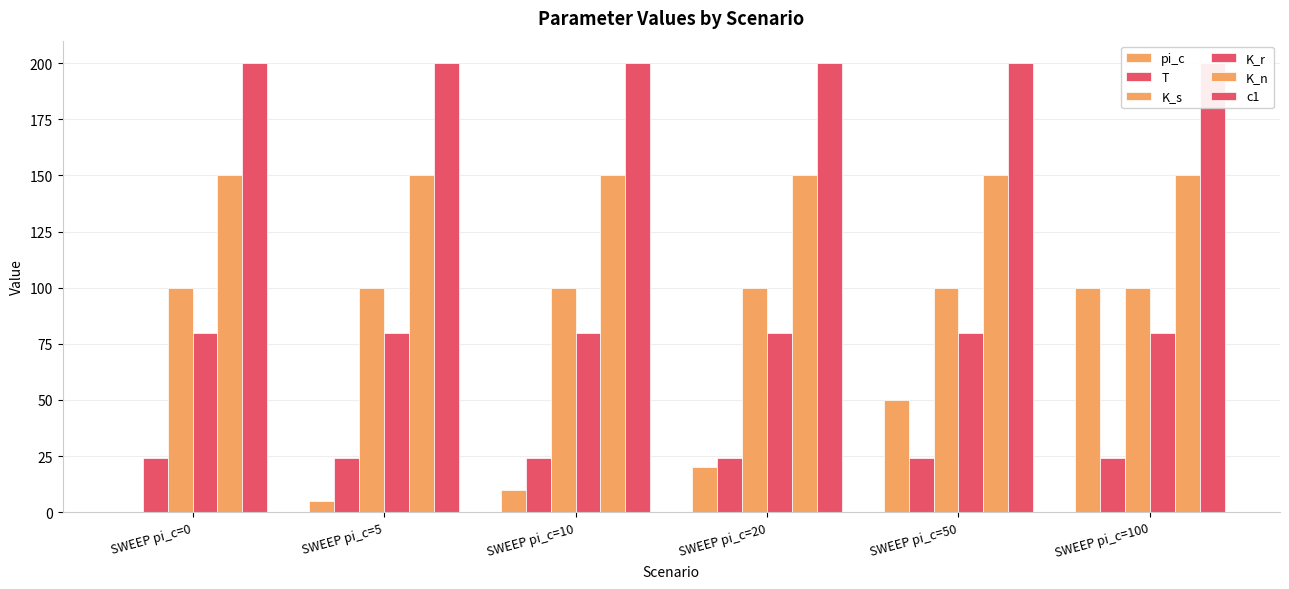

Rank the categories by K_n value from highest to lowest.

SWEEP pi_c=0, SWEEP pi_c=5, SWEEP pi_c=10, SWEEP pi_c=20, SWEEP pi_c=50, SWEEP pi_c=100